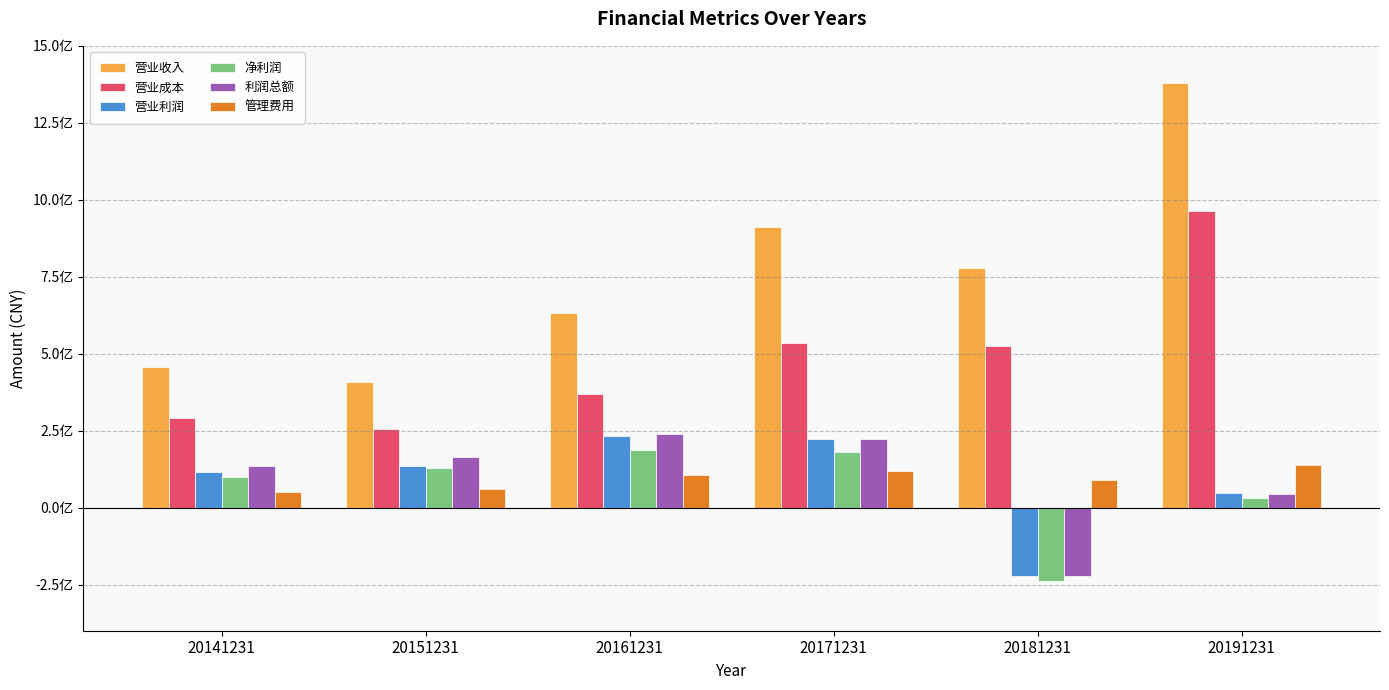

What is the sum of the 管理费用 values at 20191231 and 20171231?

255737899.9